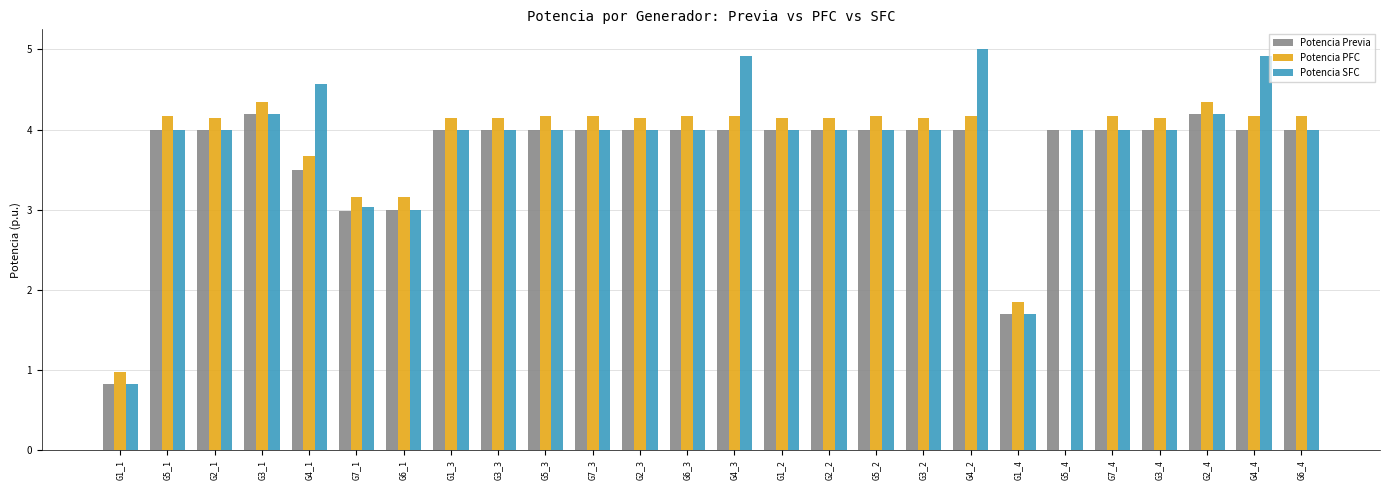

Reading left to right, extract all data points from this chart.

Potencia Previa: 0.8	4.0	4.0	4.2	3.5	3.0	3.0	4.0	4.0	4.0	4.0	4.0	4.0	4.0	4.0	4.0	4.0	4.0	4.0	1.7	4.0	4.0	4.0	4.2	4.0	4.0
Potencia PFC: 1.0	4.2	4.1	4.3	3.7	3.2	3.2	4.1	4.1	4.2	4.2	4.1	4.2	4.2	4.1	4.1	4.2	4.1	4.2	1.8	0.0	4.2	4.1	4.3	4.2	4.2
Potencia SFC: 0.8	4.0	4.0	4.2	4.6	3.0	3.0	4.0	4.0	4.0	4.0	4.0	4.0	4.9	4.0	4.0	4.0	4.0	5.0	1.7	4.0	4.0	4.0	4.2	4.9	4.0